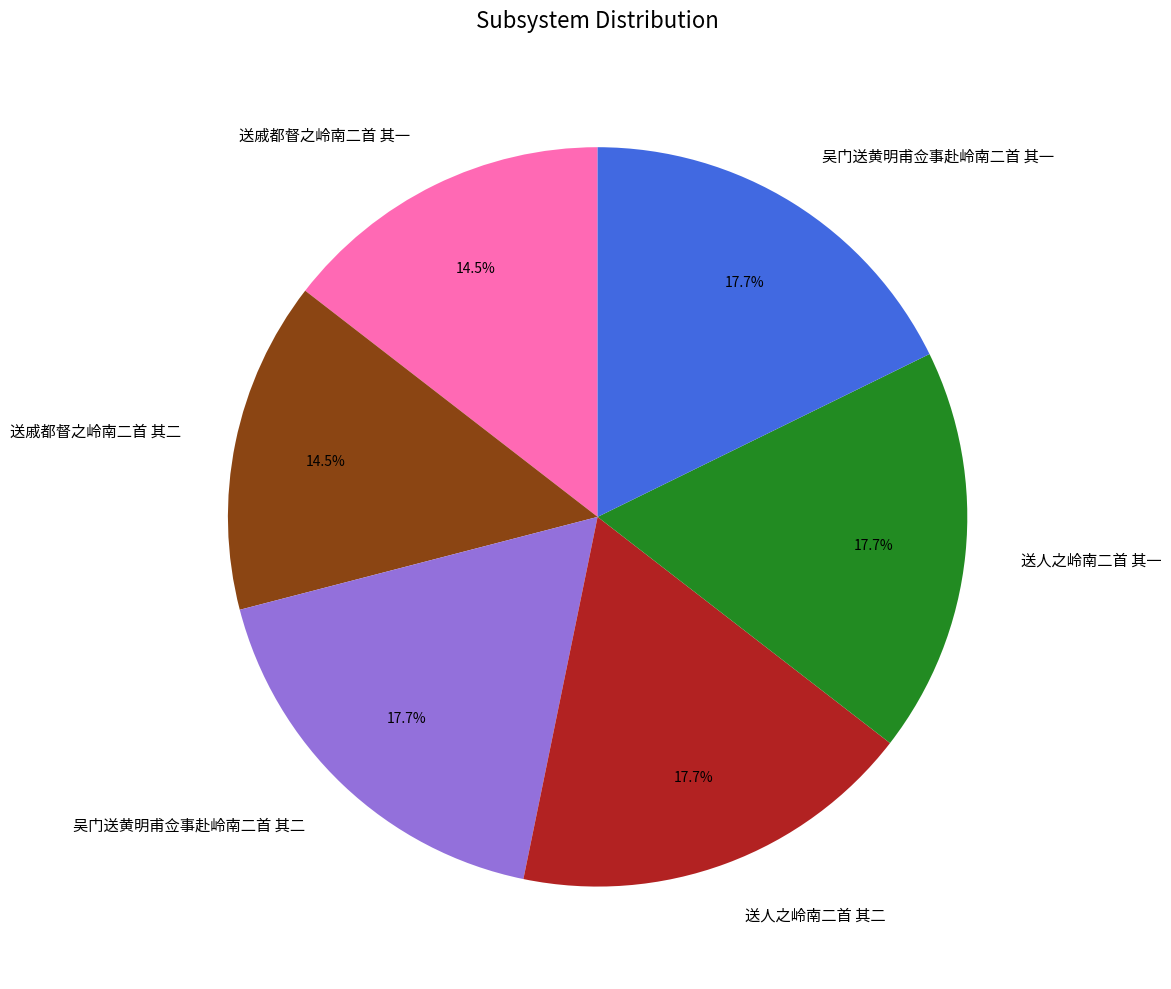

Does 吴门送黄明甫佥事赴岭南二首 其一 represent more than half of the total?

No